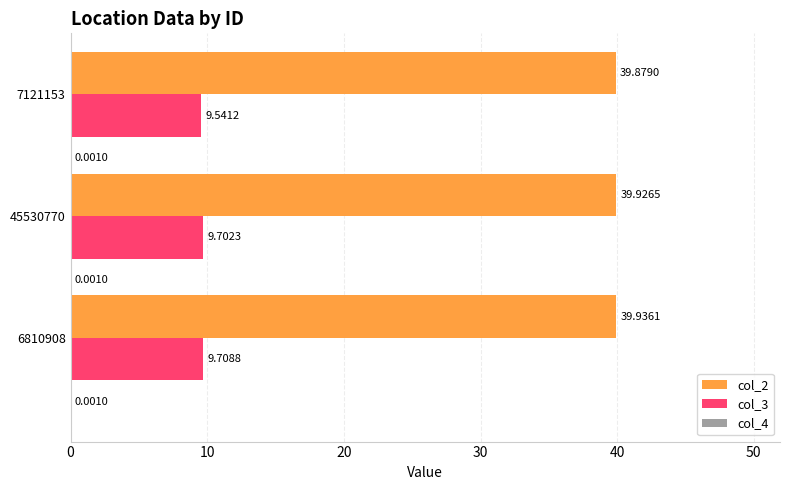

What is the sum of the col_3 values at 7121153 and 45530770?

19.2